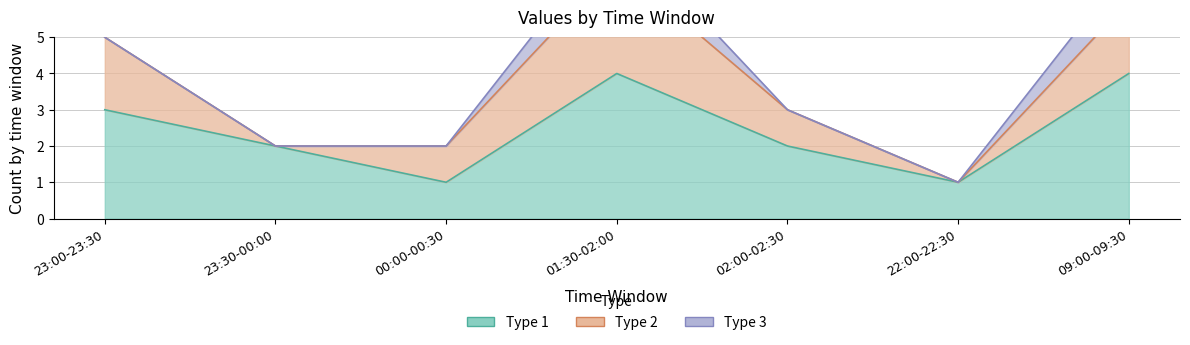

The Type 1 series shows 4 at 01:30-02:00. True or false?

True